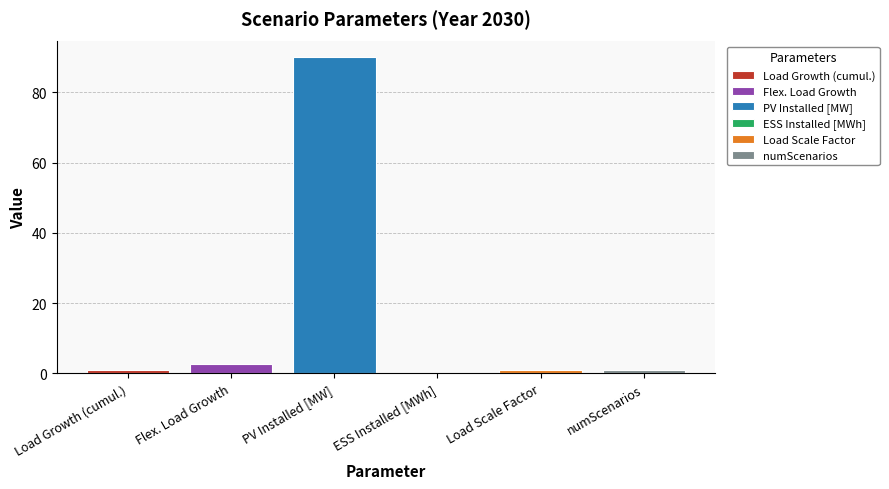

Is it true that the value at Load Growth (cumul.) is 0.3?

False